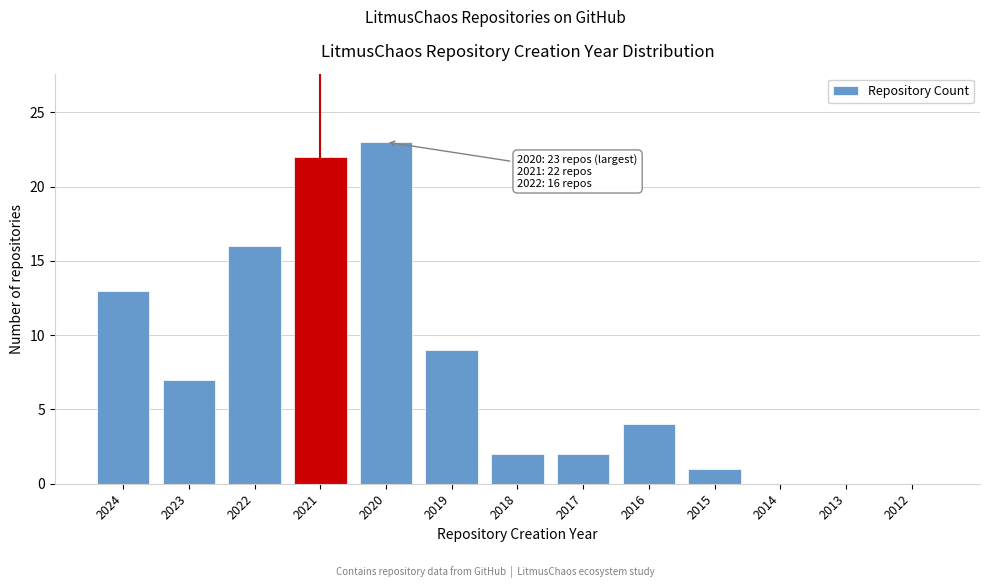

Reading left to right, list all the values displayed in this chart.

2024=13	2023=7	2022=16	2021=22	2020=23	2019=9	2018=2	2017=2	2016=4	2015=1	2014=0	2013=0	2012=0